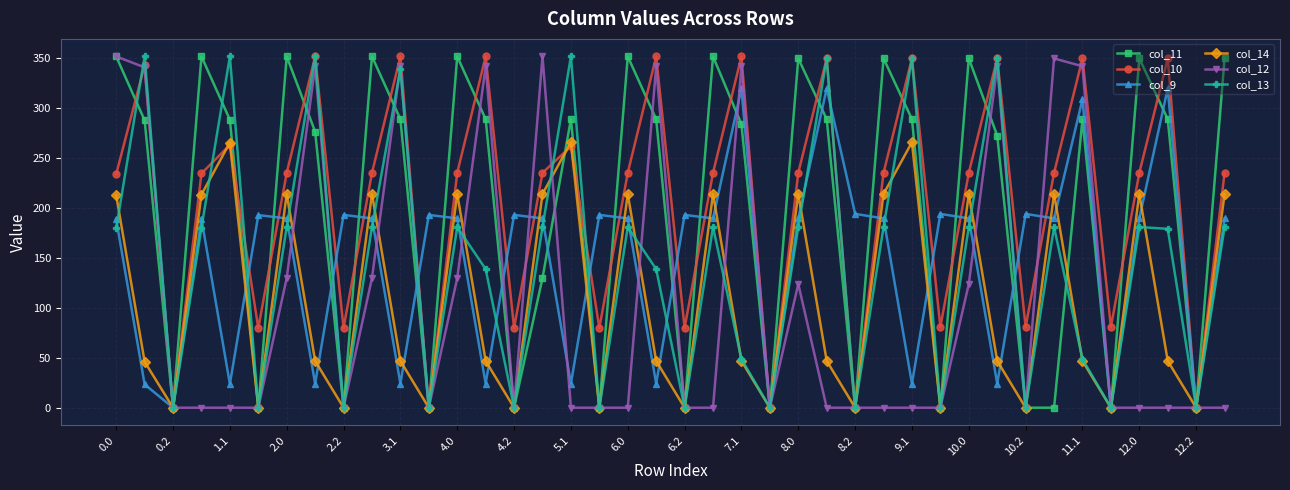

What is the difference between the maximum and minimum values in the col_14 series?

266.0